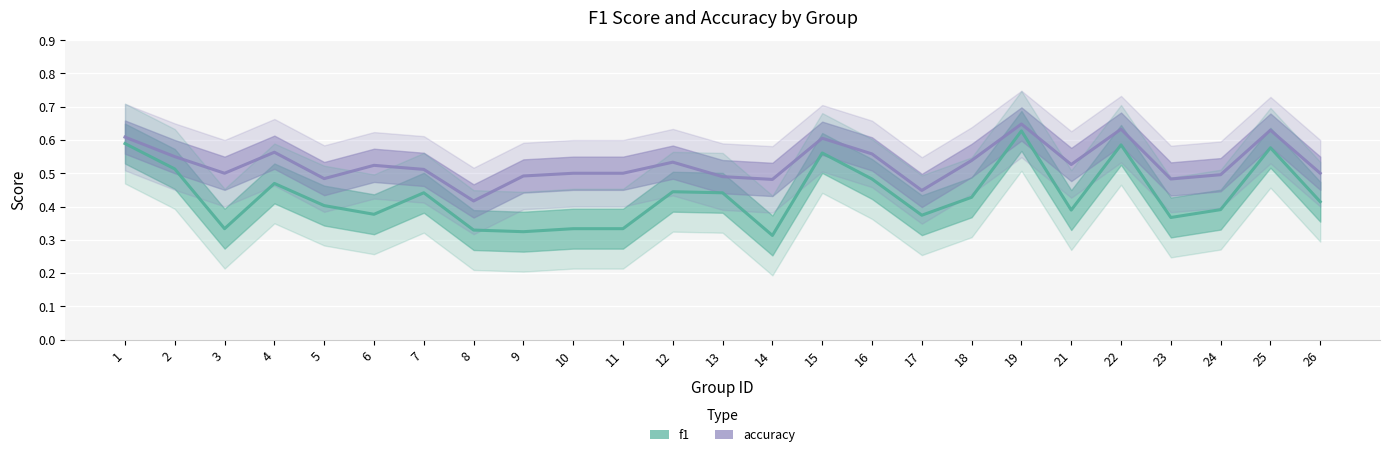

What are all the series names shown in the legend?

f1, accuracy